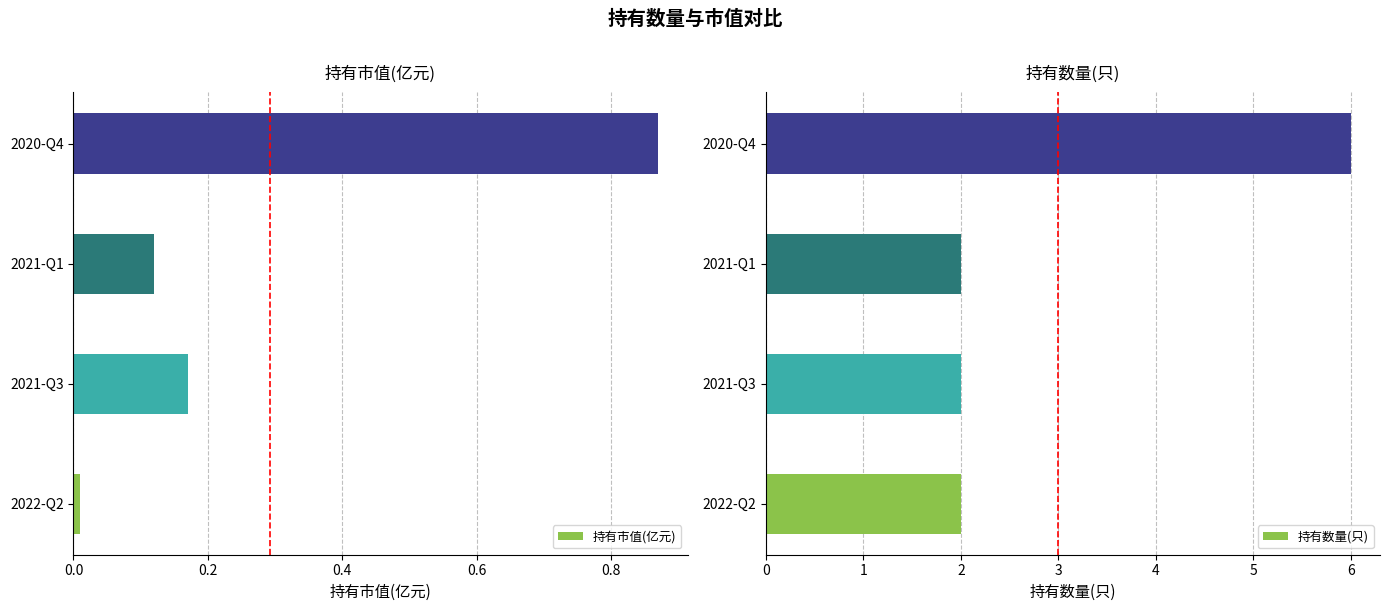

Does the chart contain stacked bars?

No